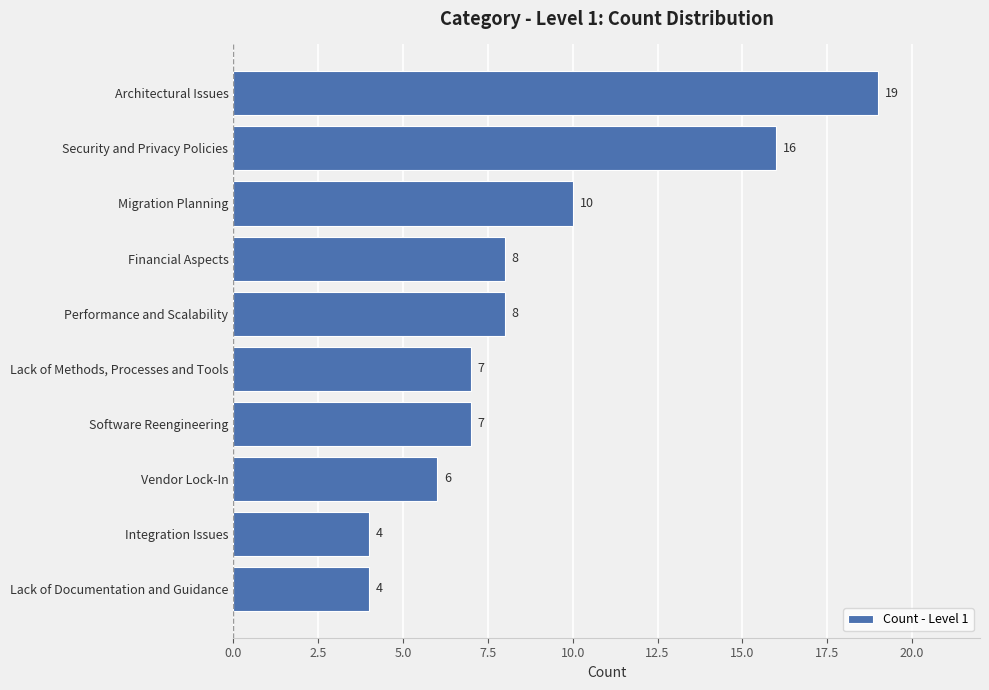

Count the number of categories in the chart.

10